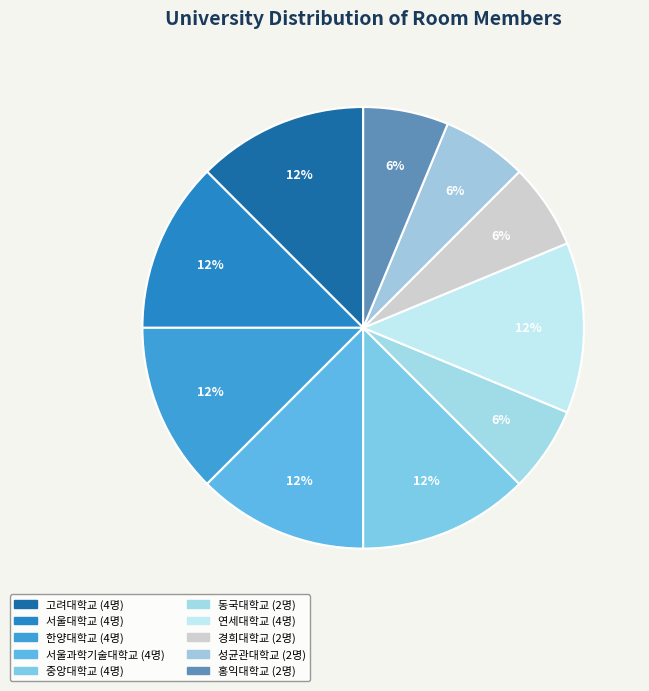

How much of the chart is everything except 한양대학교?

87.5%